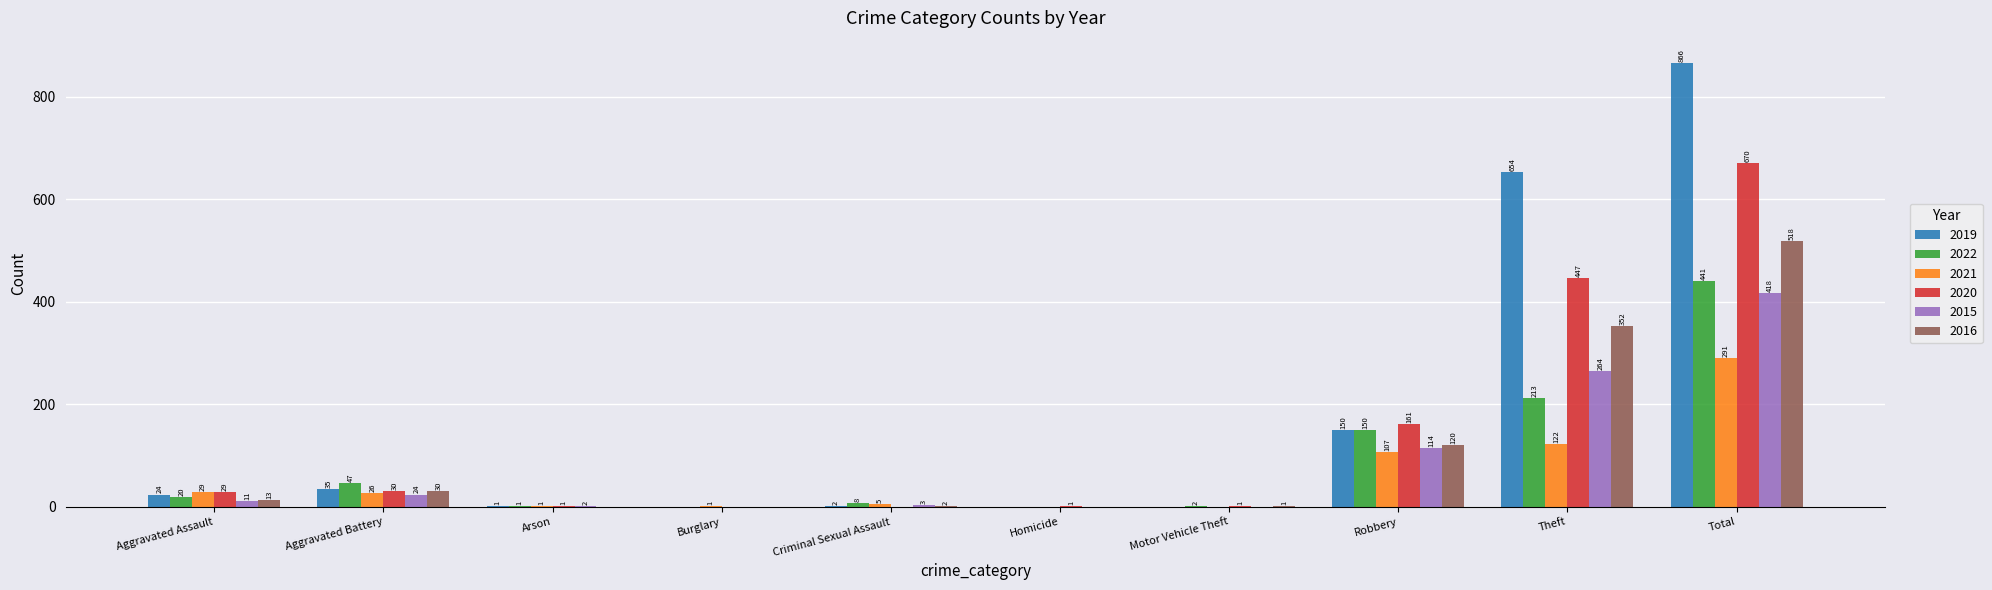

The 2019 series shows 2 at Criminal Sexual Assault. True or false?

True